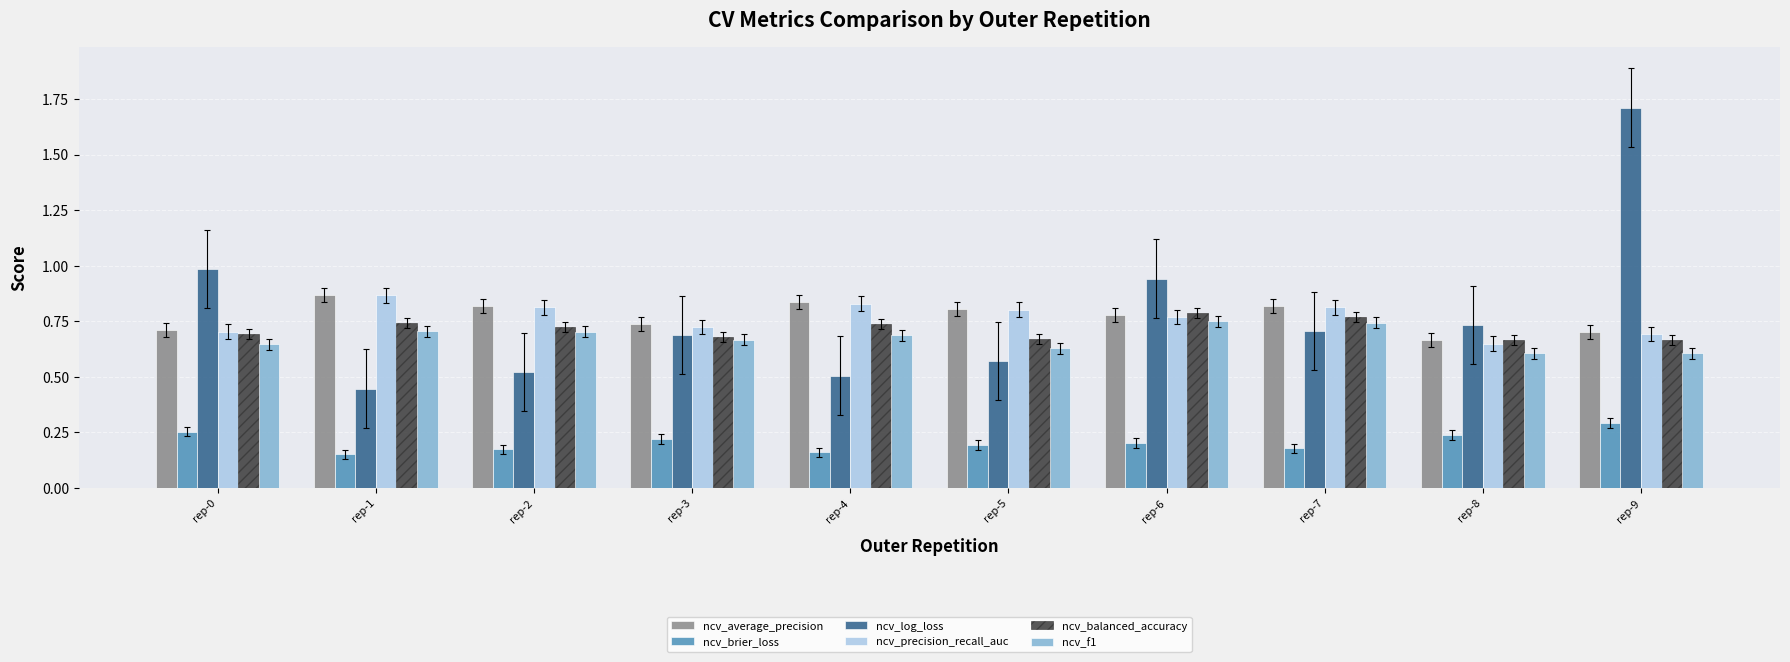

What is the sum of all ncv_balanced_accuracy values?

7.1